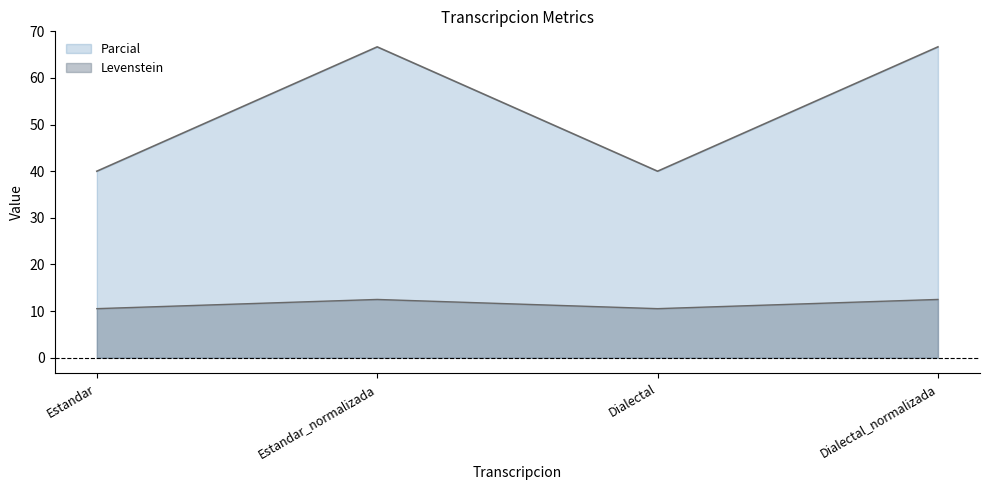

How many lines are shown in the chart?

2